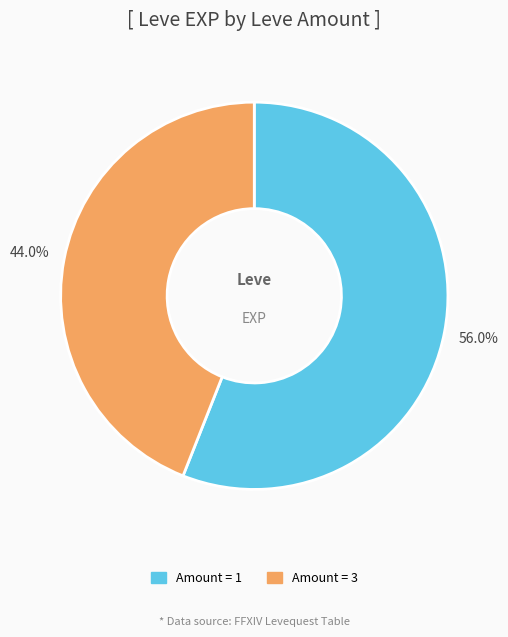

Is there any slice that represents more than half of the pie?

Yes